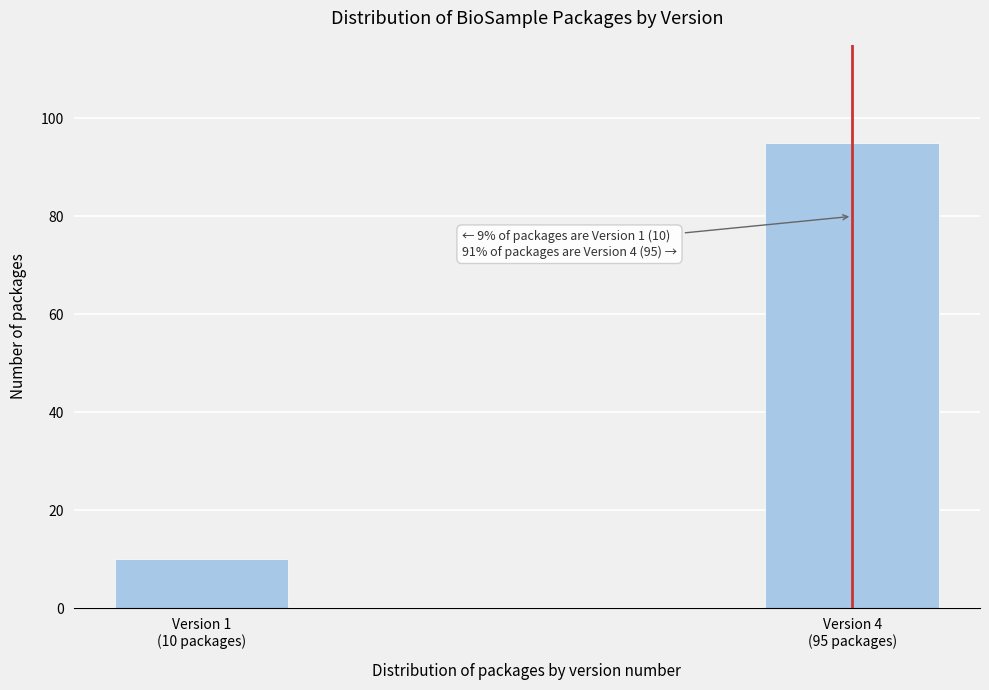

Reading left to right, list all the values displayed in this chart.

10	95